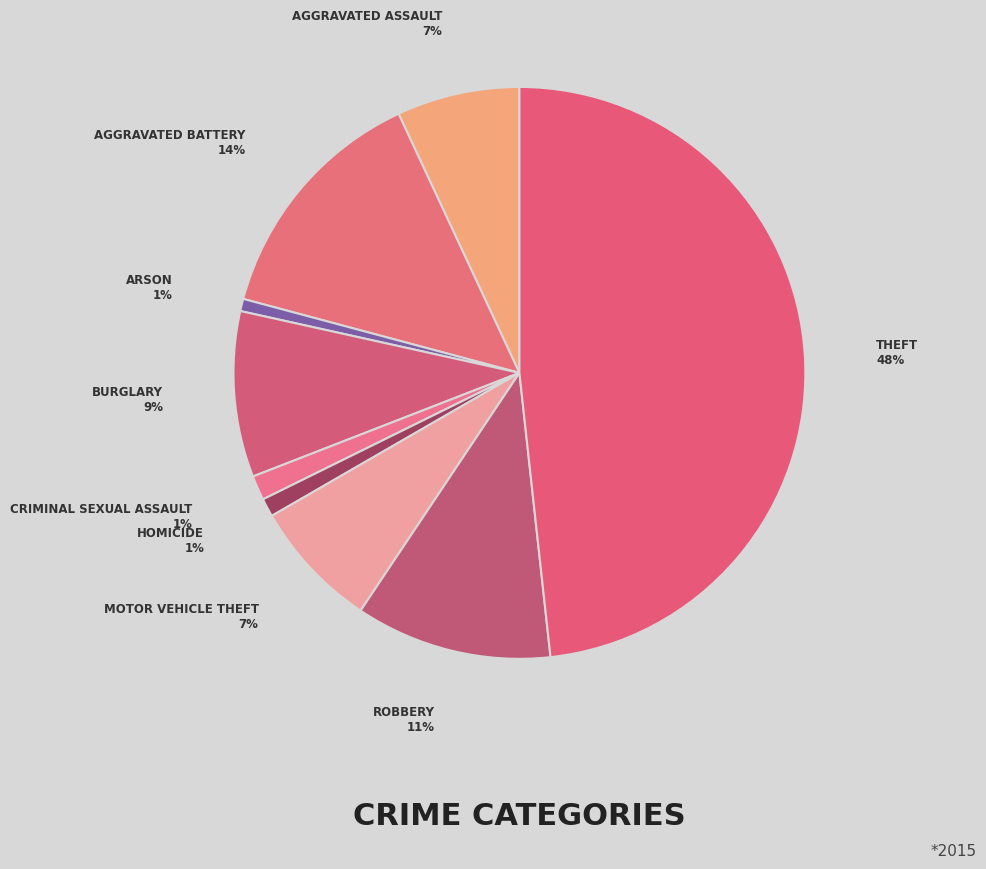

How many segments does this pie chart have?

9